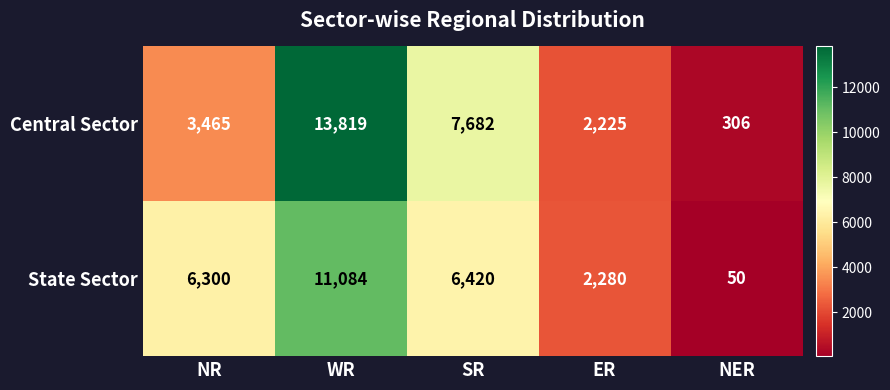

Which series has the largest total across all categories?

Central Sector